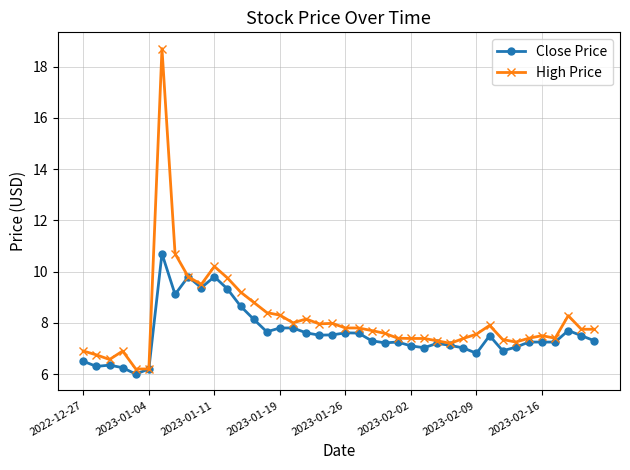

Which series has the largest total across all categories?

High Price